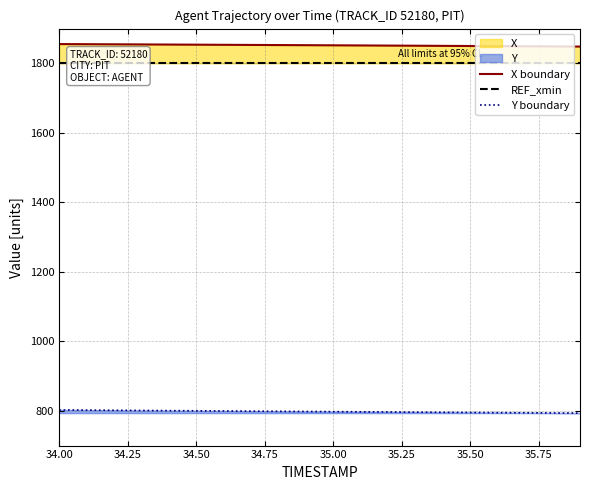

True or false: Y boundary and X boundary intersect in this chart.

False